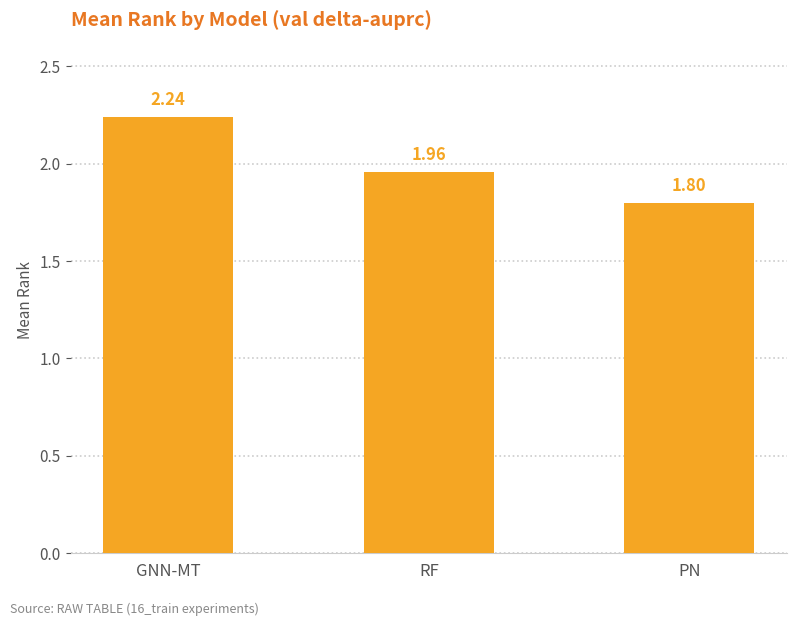

List the labels in order of value, smallest first.

PN, RF, GNN-MT